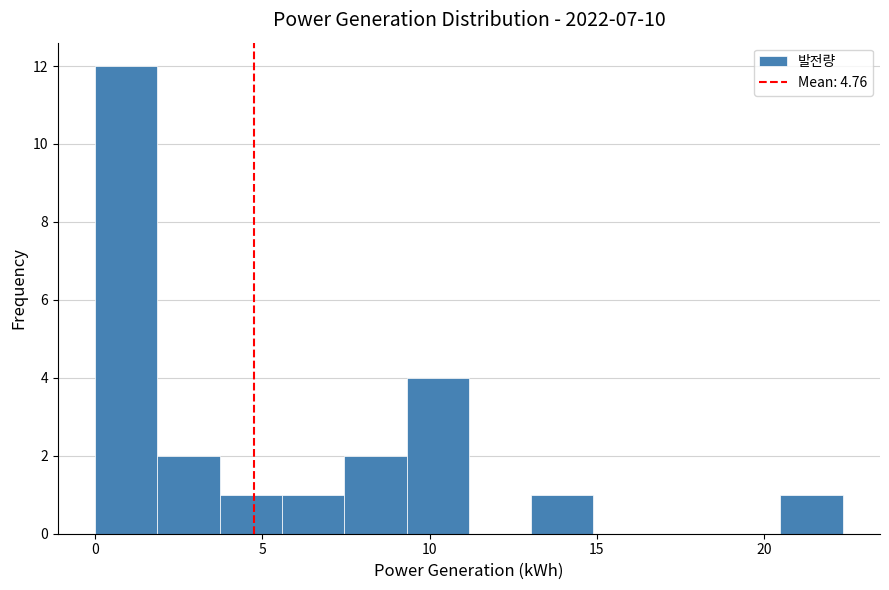

Read against the x-axis, roughly where is the centre of the tallest bar?

1.0